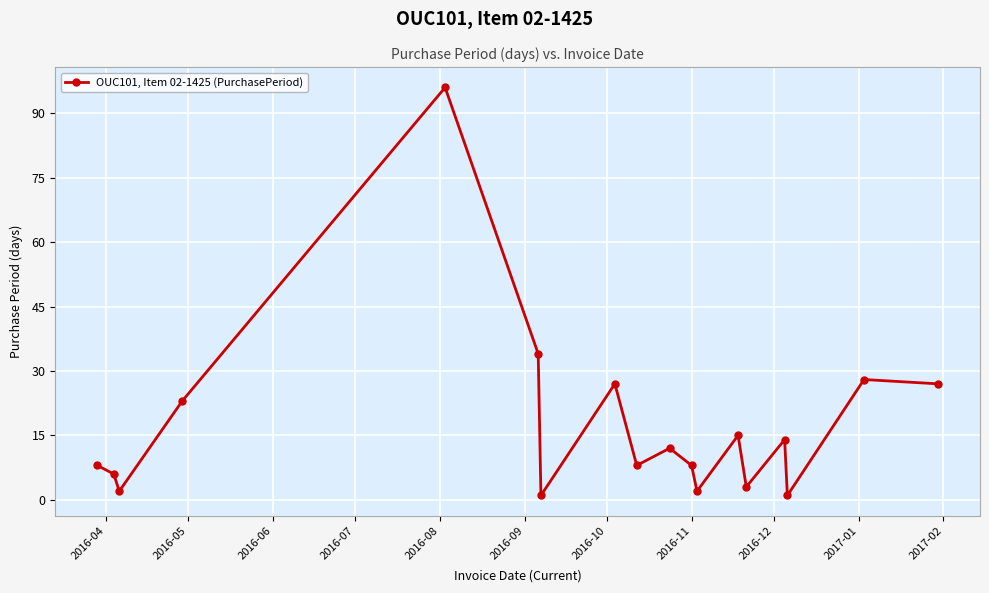

What is the average value?

18